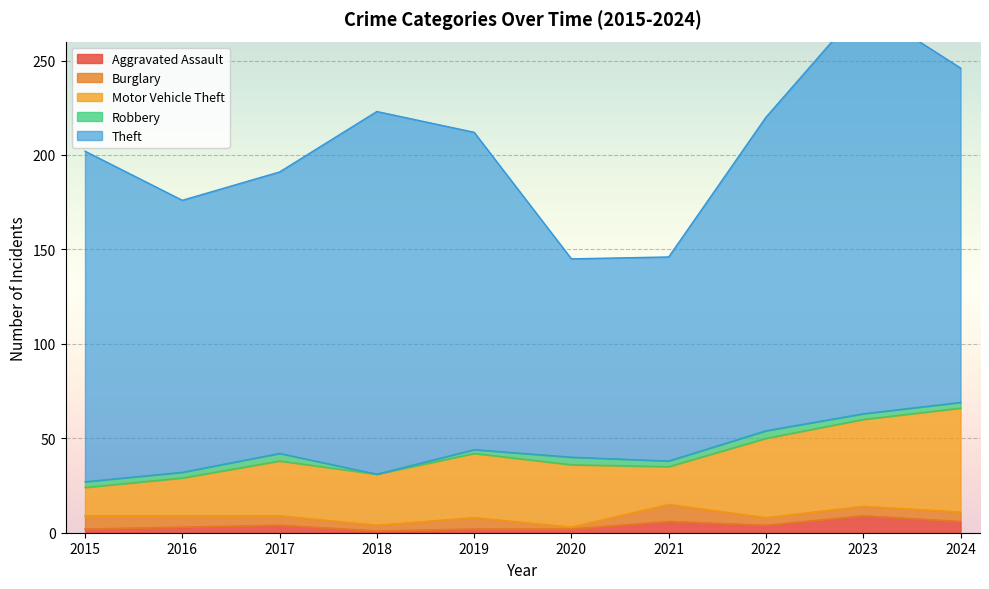

Which series has the largest total across all categories?

Theft